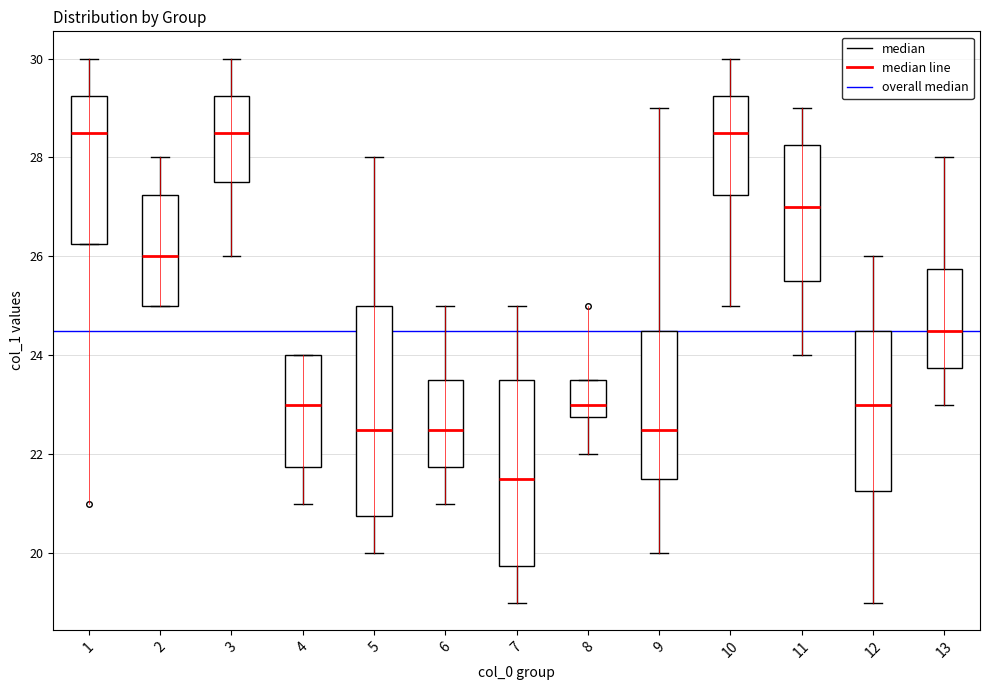

Where is the lower edge of the box at x = 9 on the y-axis? The values are not printed on the chart, so give them approximately, as read against the axis.

21.6